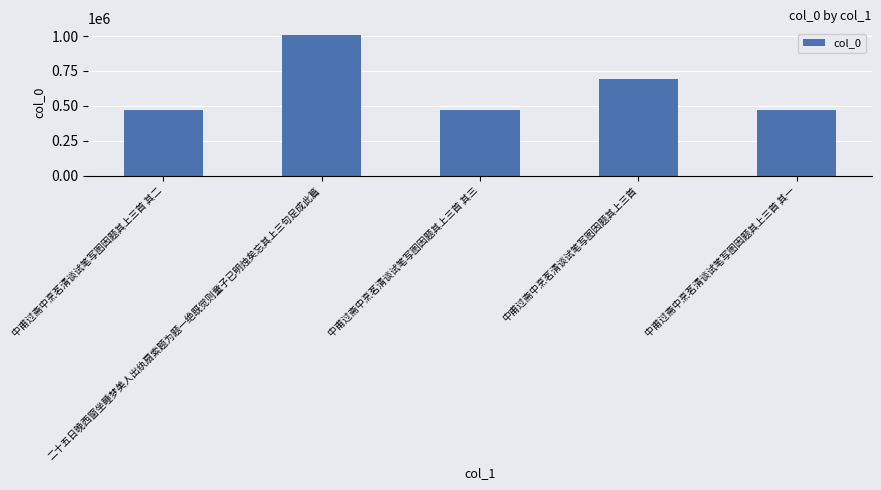

What is the value of the 2nd bar from the left?

1005118